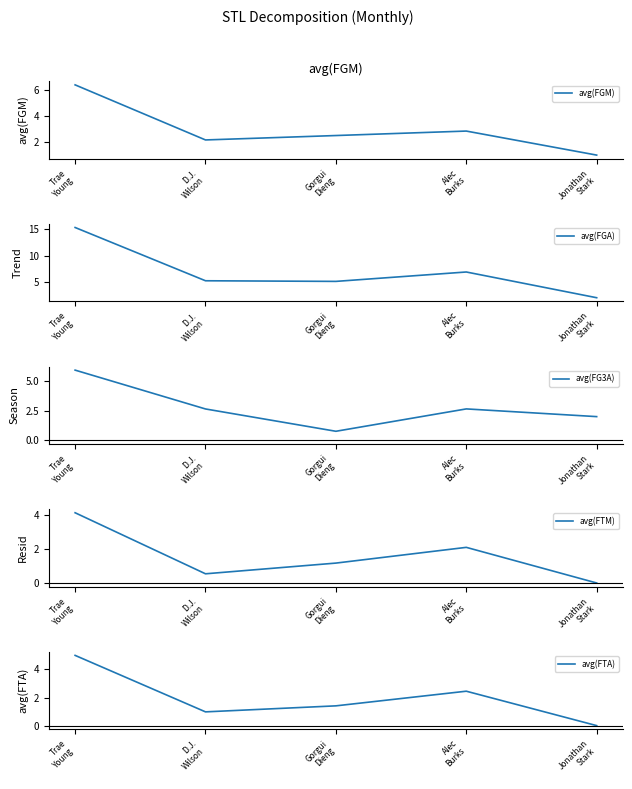

Between Alec
Burks and Jonathan
Stark, which series saw the biggest shift?

avg(FGA)